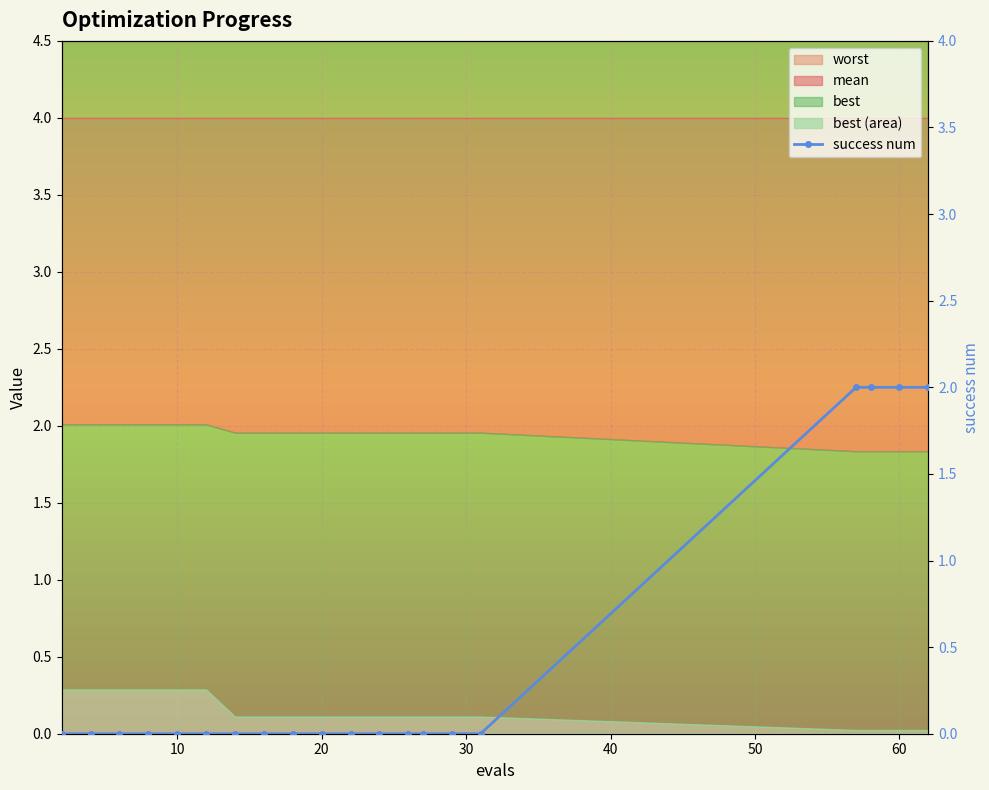

True or false: the data shows 2 at 18.

True